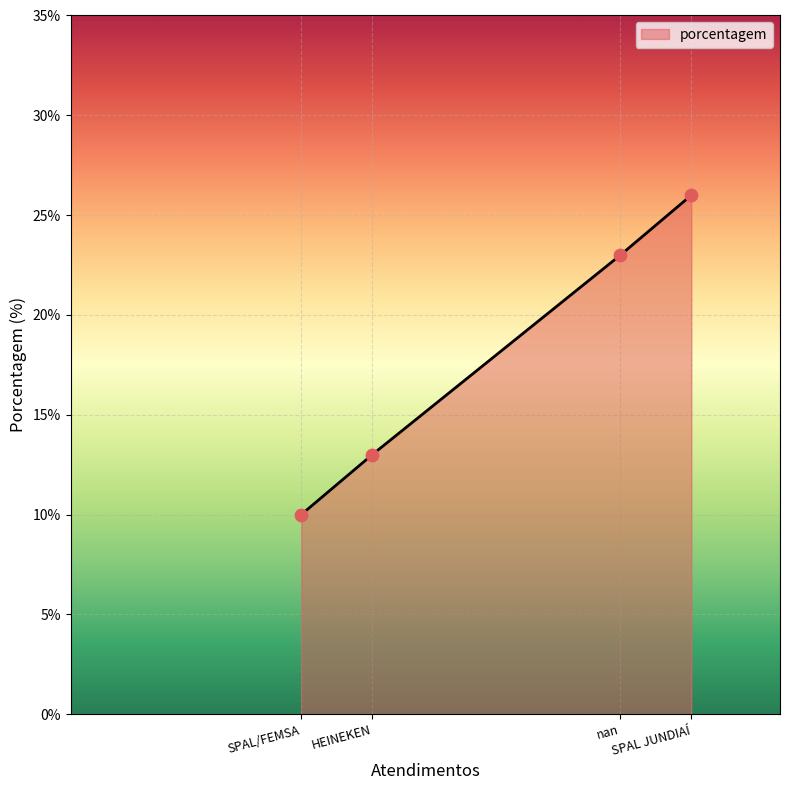

Which has a higher value, SPAL/FEMSA or HEINEKEN?

HEINEKEN